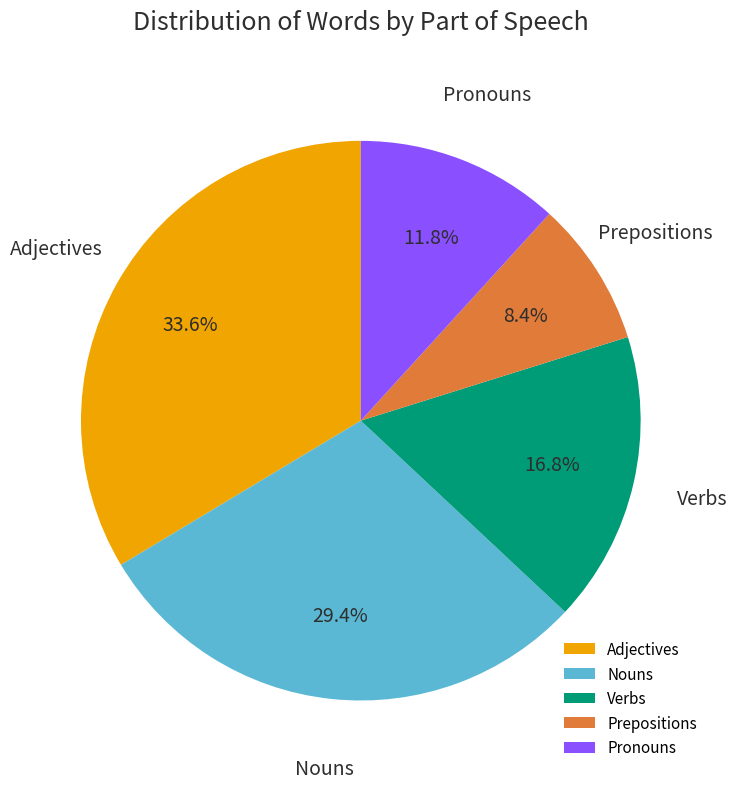

What is the total percentage of Verbs and Adjectives?

50.4%